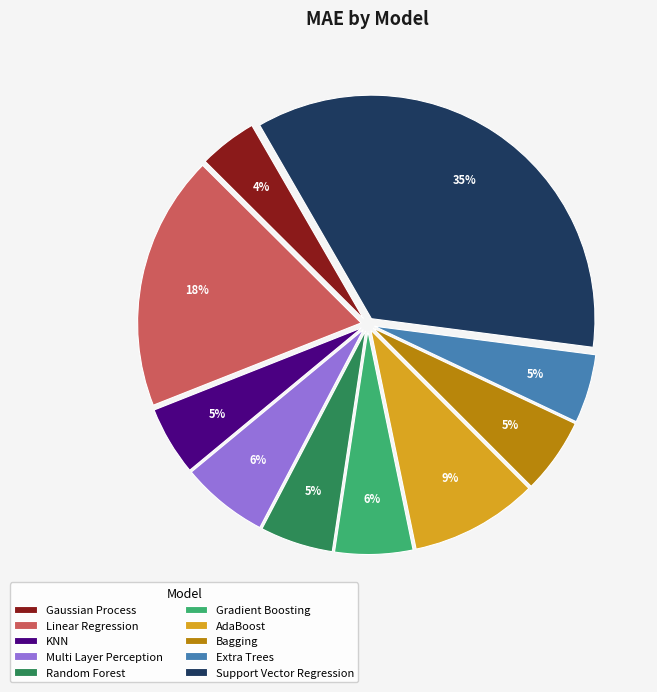

Combined, do Linear Regression and Gaussian Process account for over 50%?

No